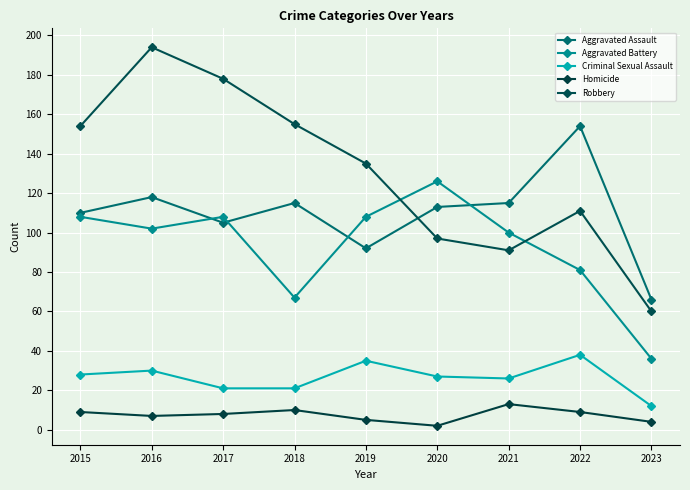

What is the difference between the second highest and second lowest values in the Aggravated Battery series?

41